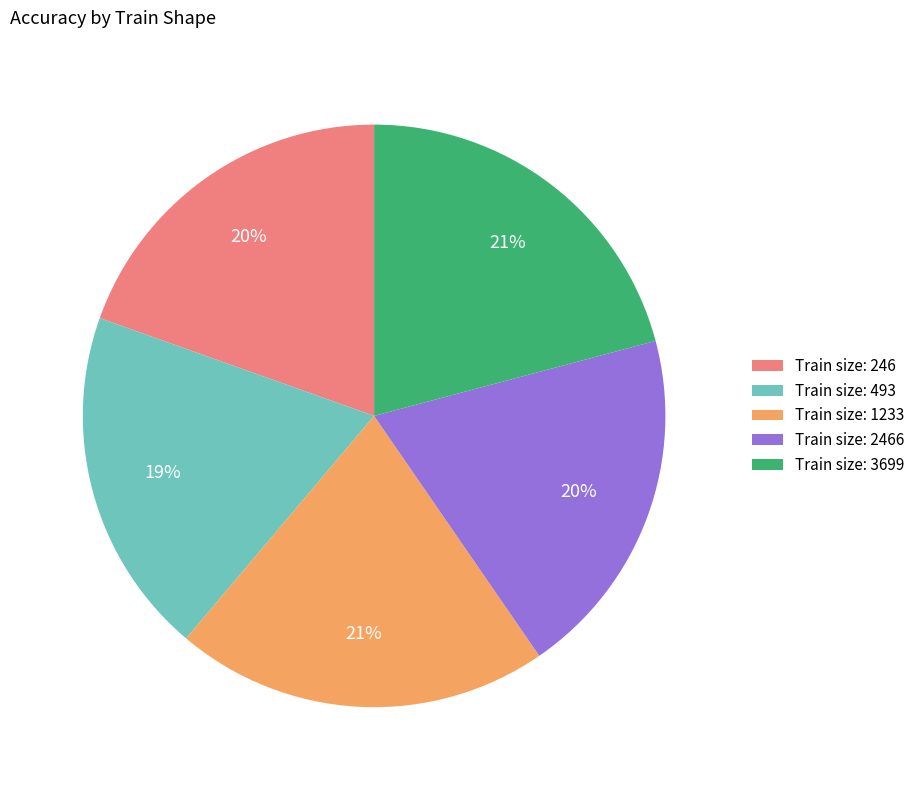

The Train size: 246 slice represents 20% of the pie. True or false?

True